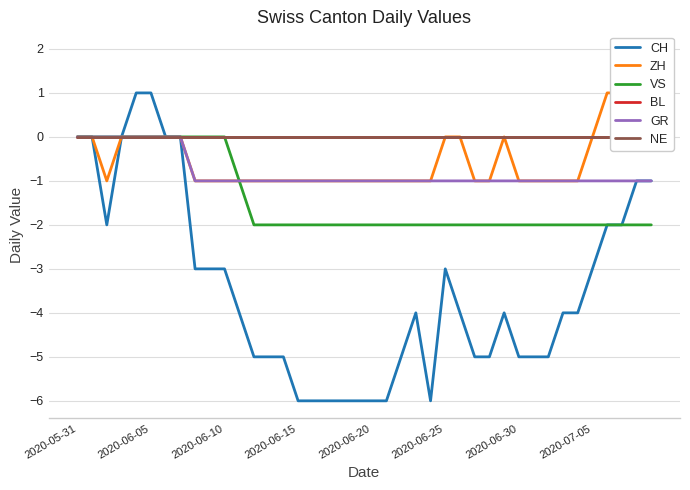

At which category does ZH reach its first local peak?

29